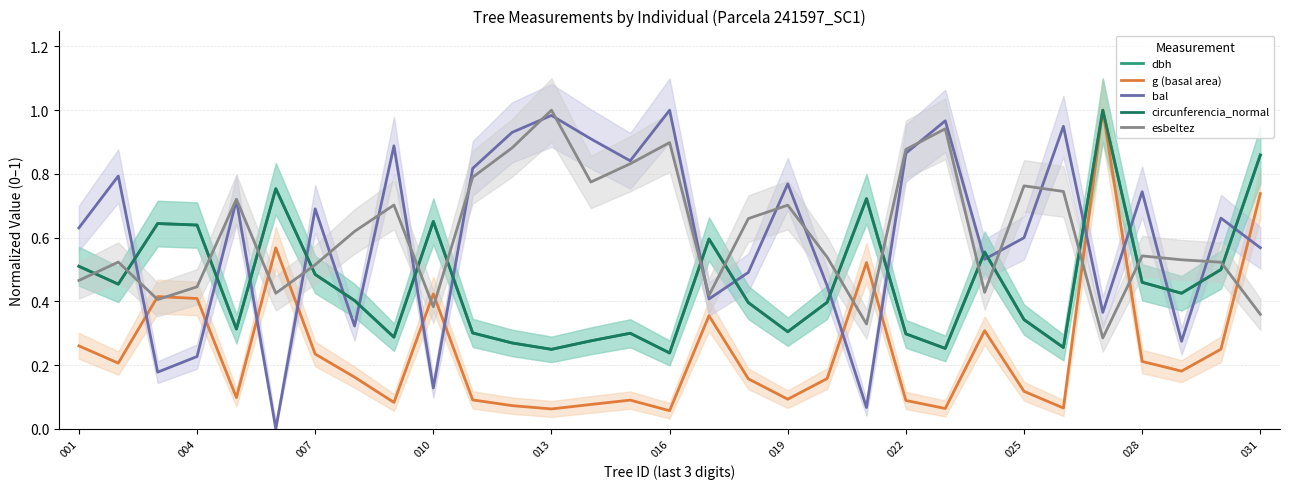

What are all the series names shown in the legend?

dbh, g (basal area), bal, circunferencia_normal, esbeltez